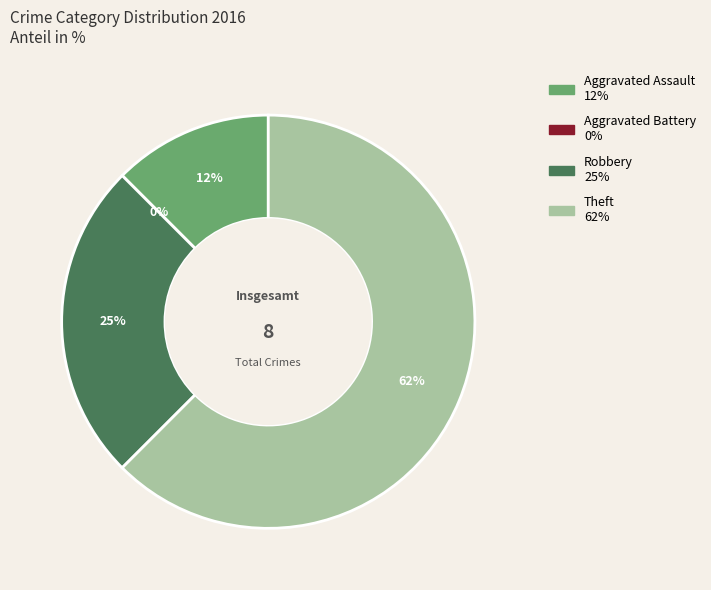

What is the smallest slice in the pie chart?

Aggravated Battery